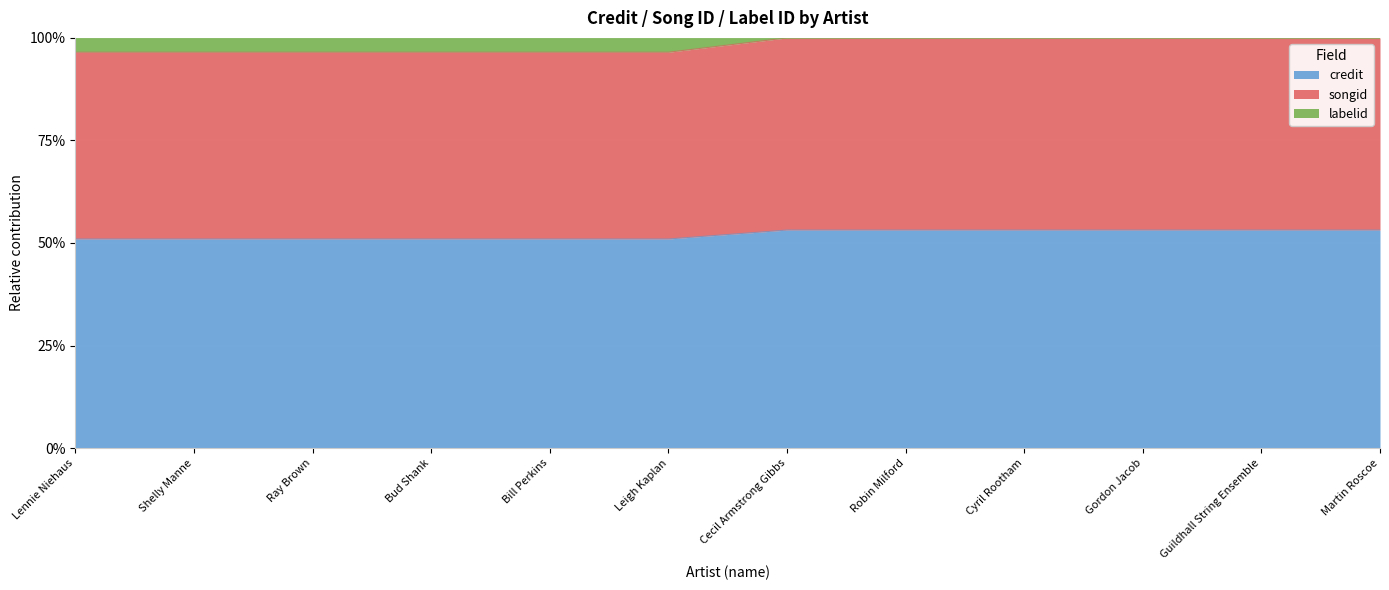

What is the spread (max minus min) of values at Gordon Jacob?

0.5